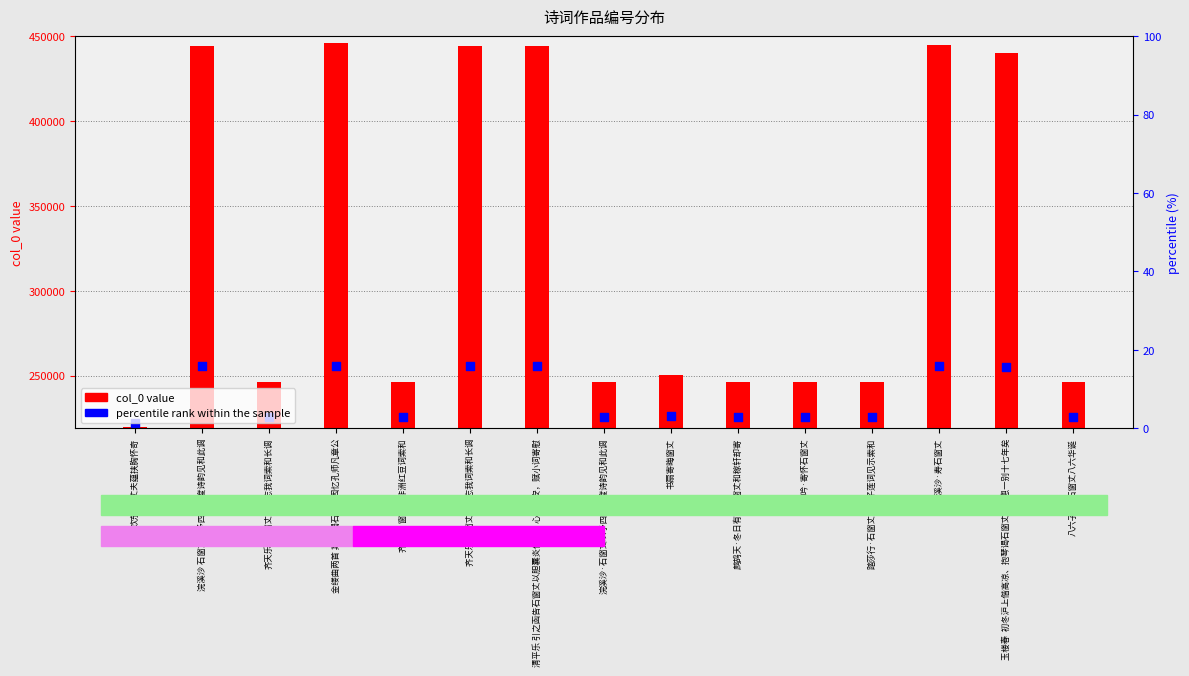

What are all the series names shown in the legend?

col_0 value, percentile rank